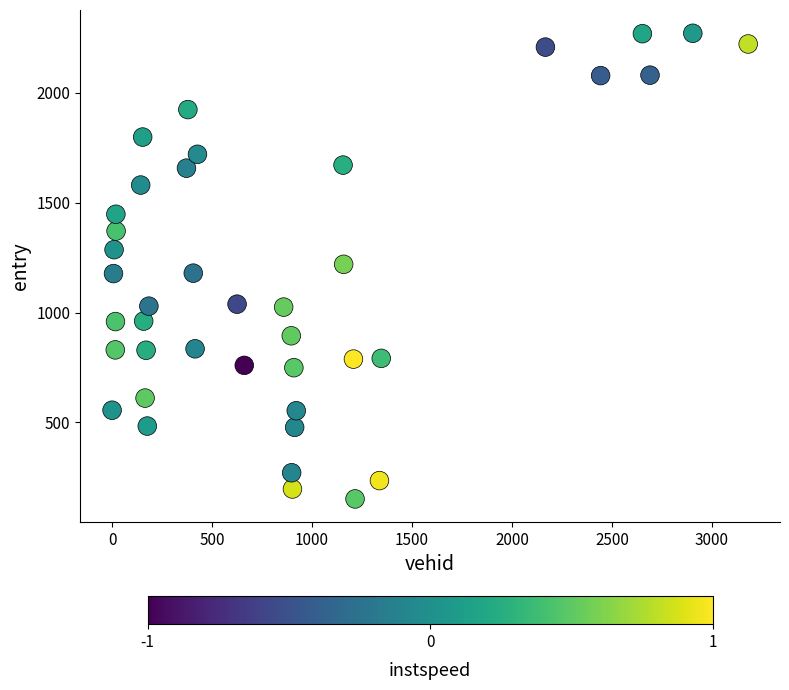

What is the range of Y values (max minus min)?

2118.3